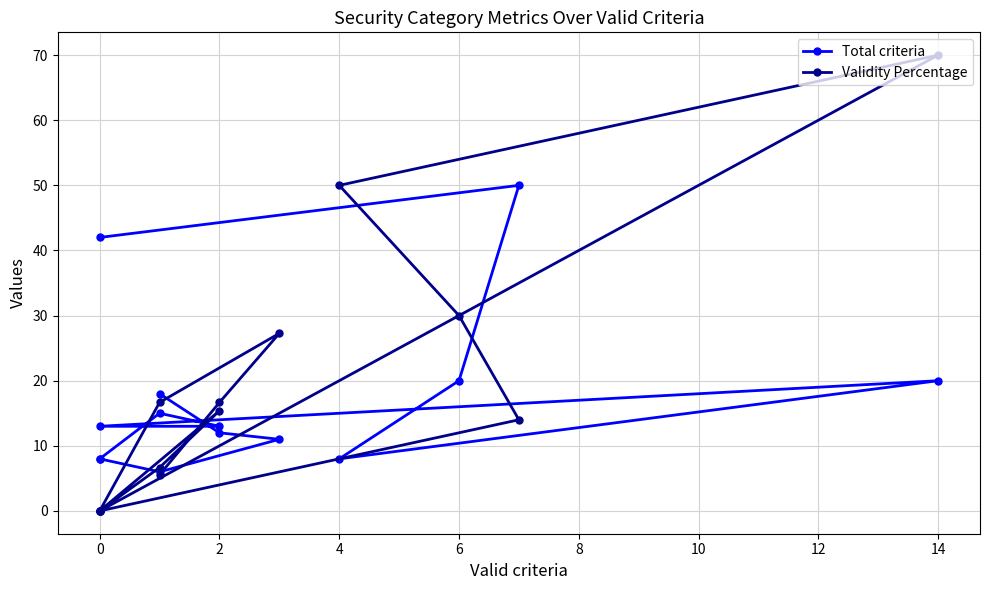

What is the approximate value of Validity Percentage at 4?

50.0